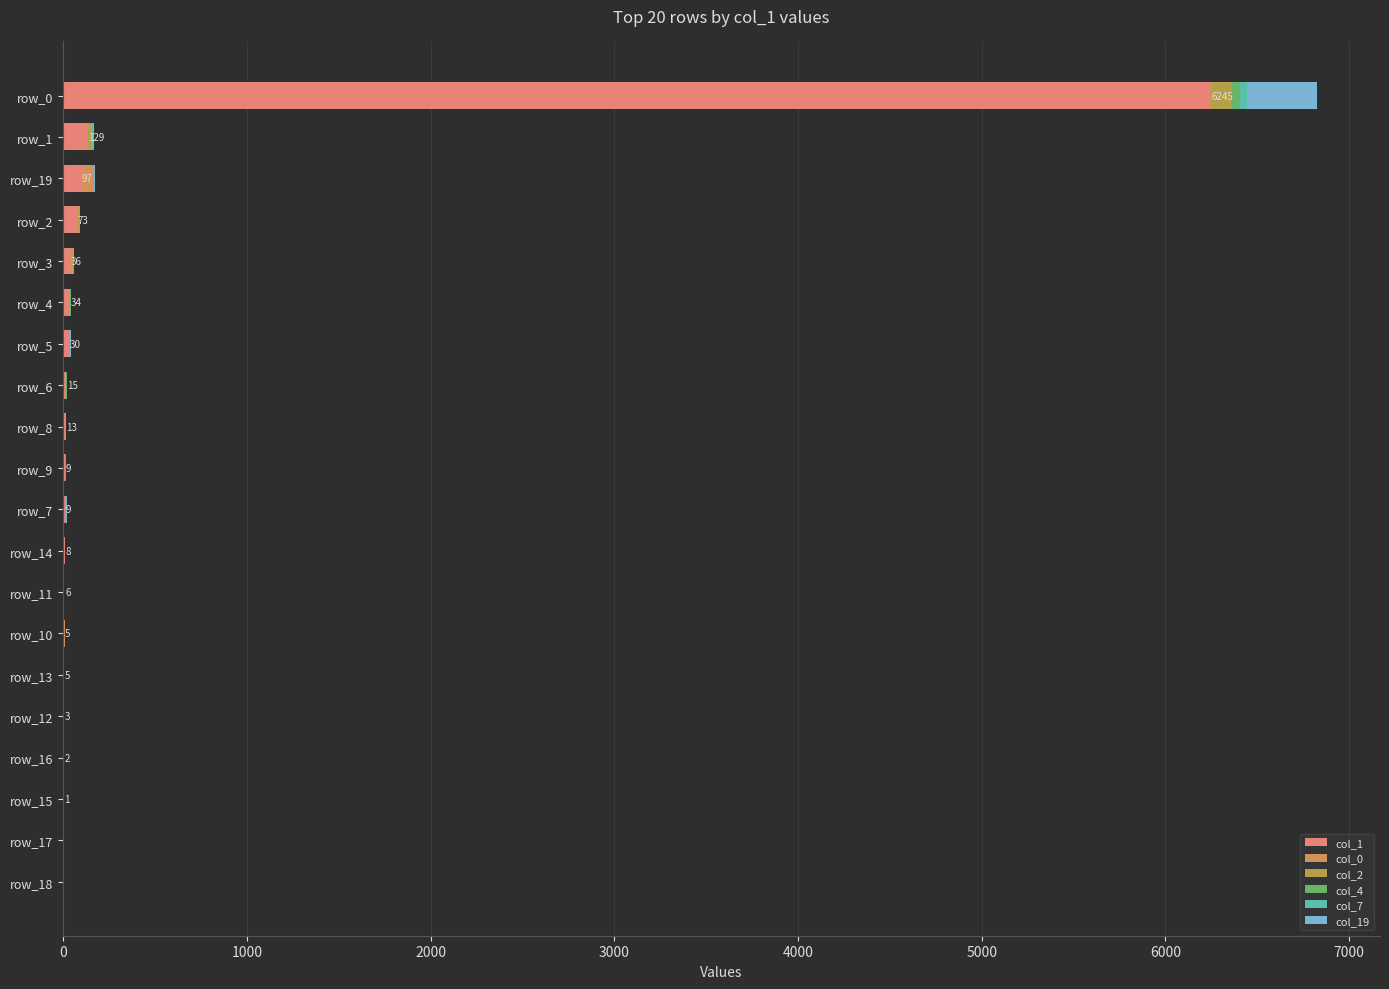

Count the number of data series in this chart.

6